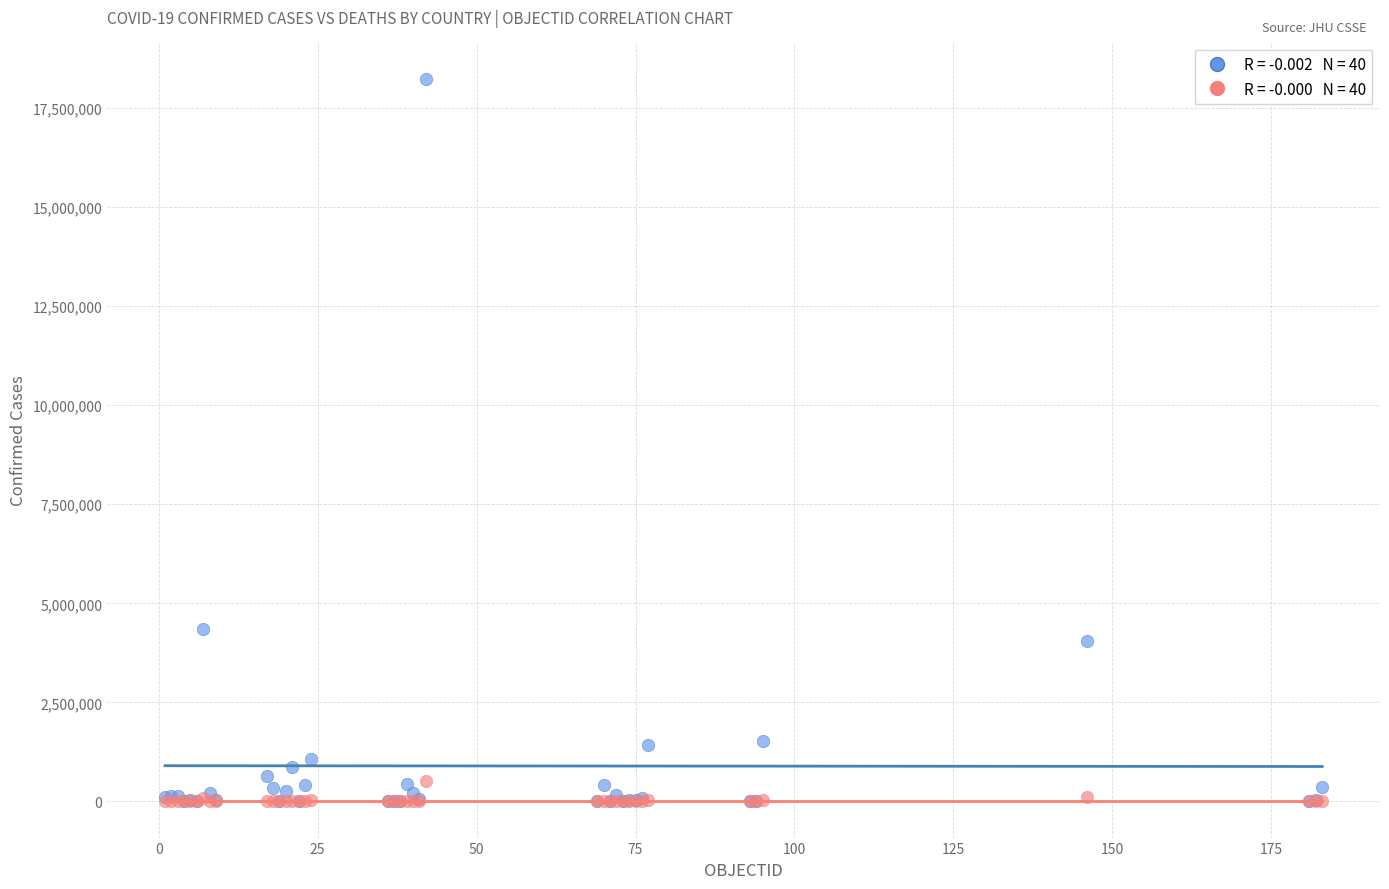

Across all series, what Y value is closest to 9121742?

4350564